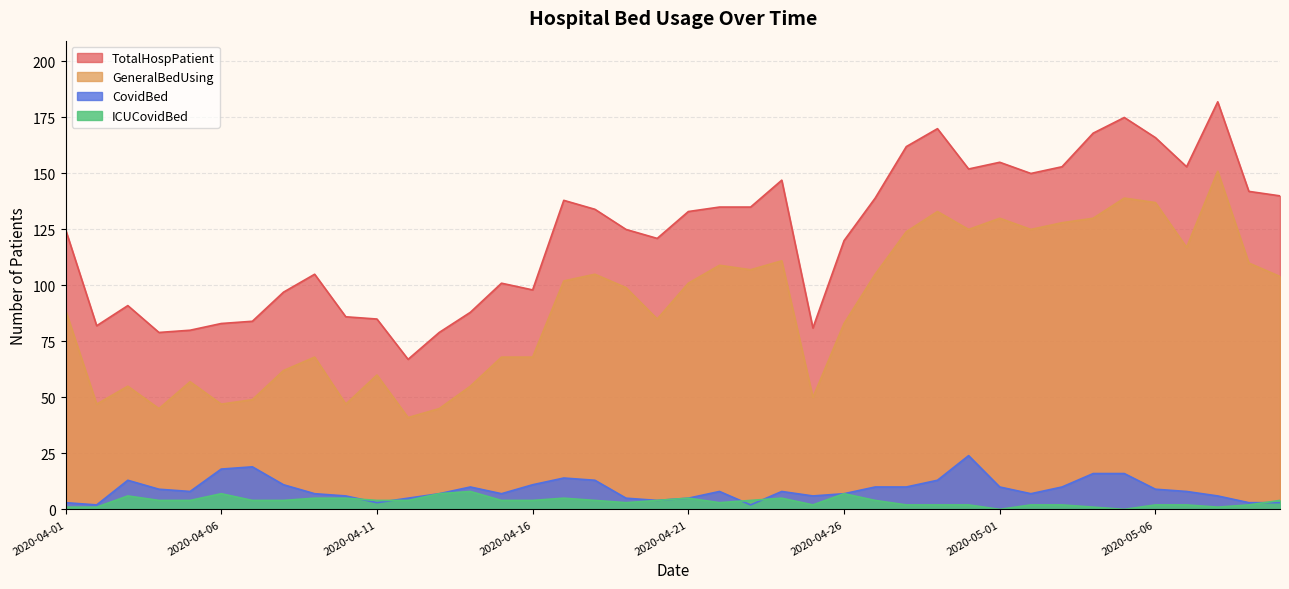

What is the sum of the ICUCovidBed values at 2020-04-26 and 2020-04-28?

9